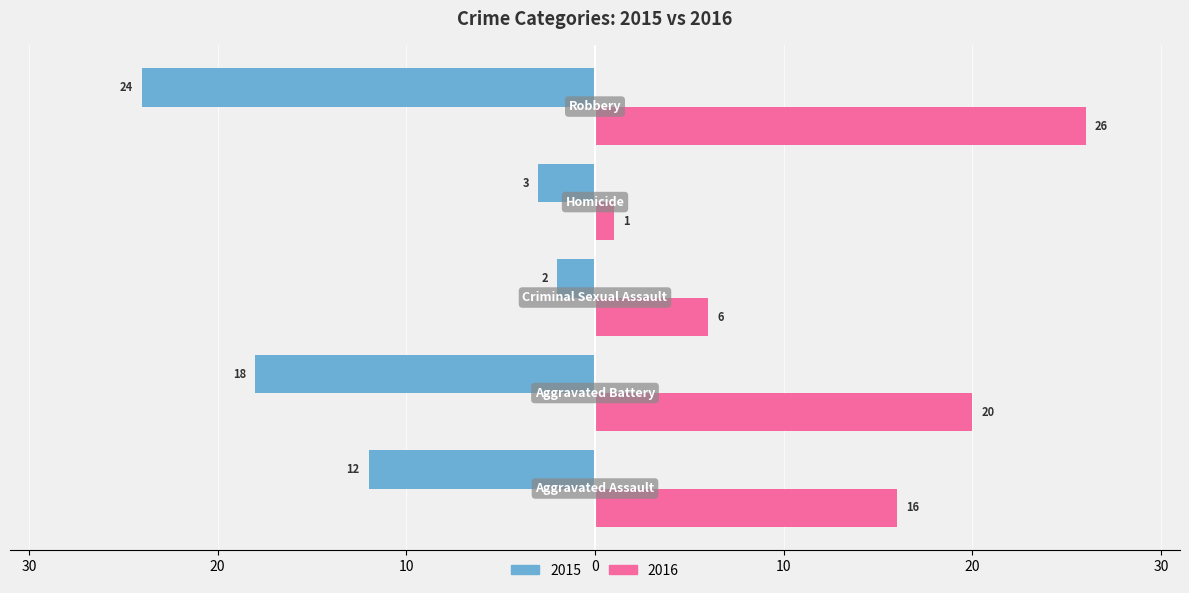

What are all the series names shown in the legend?

2015, 2016